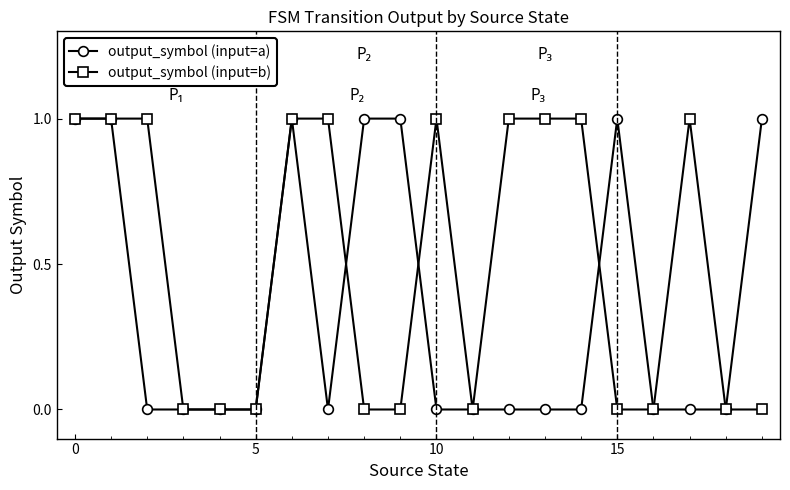

What is the value of the output_symbol (input=a) point at the 9th from the left?

1